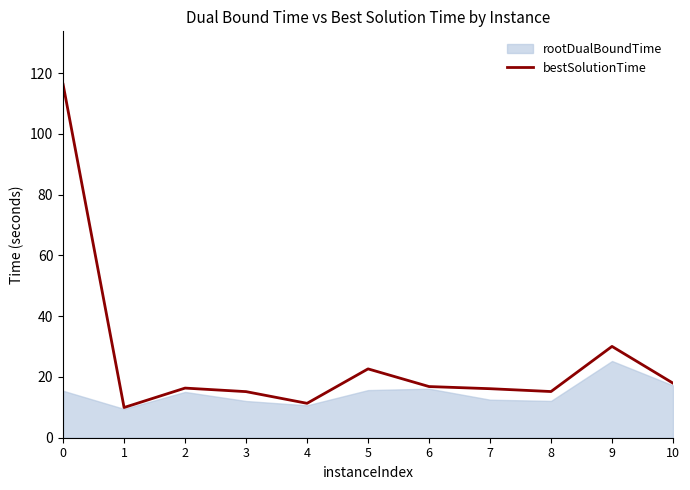

True or false: the data shows 30.0 at 9.

True